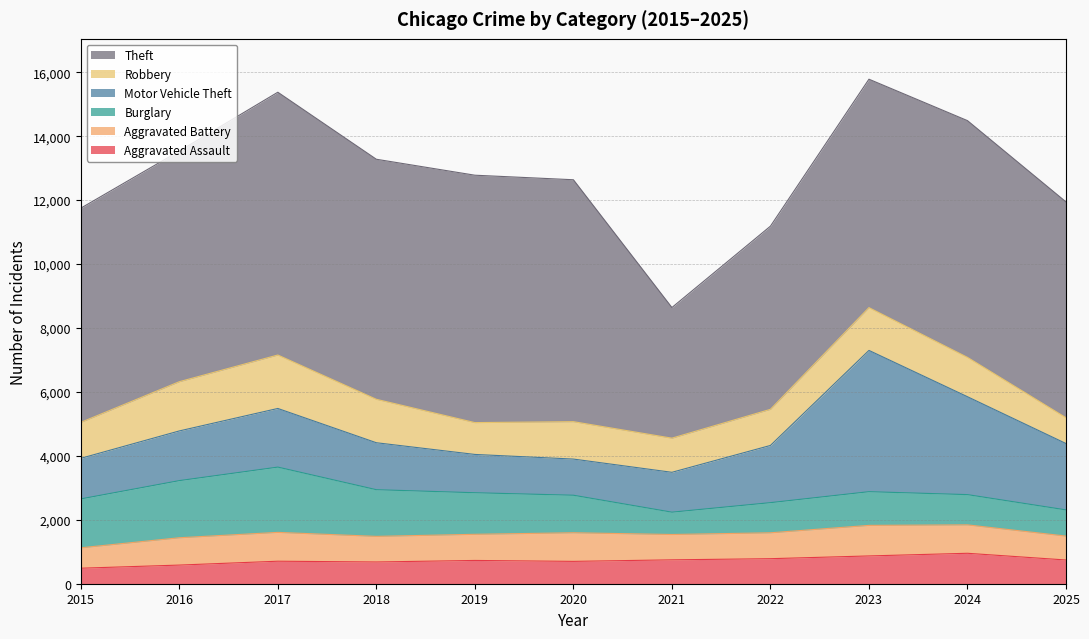

What is the difference between the Aggravated Assault values at 2017 and 2015?

219